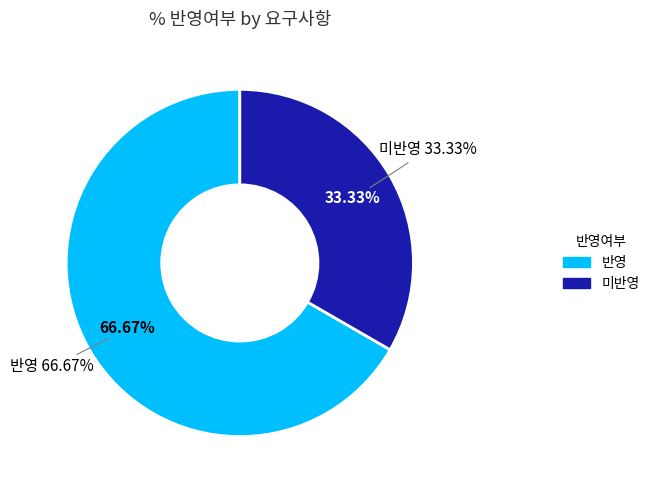

Is the sum of 미반영 and 반영 greater than half?

Yes